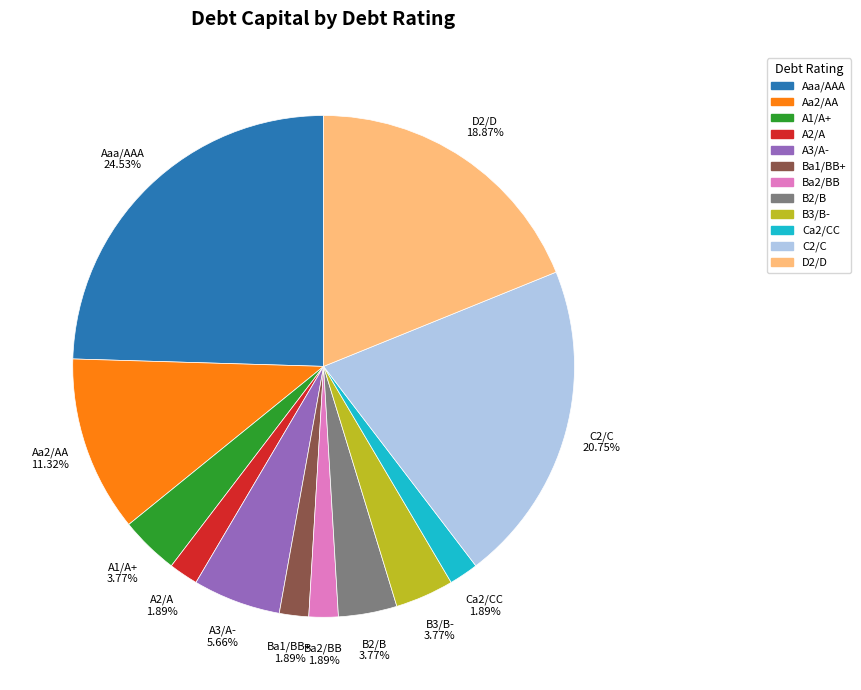

How many segments does this pie chart have?

12